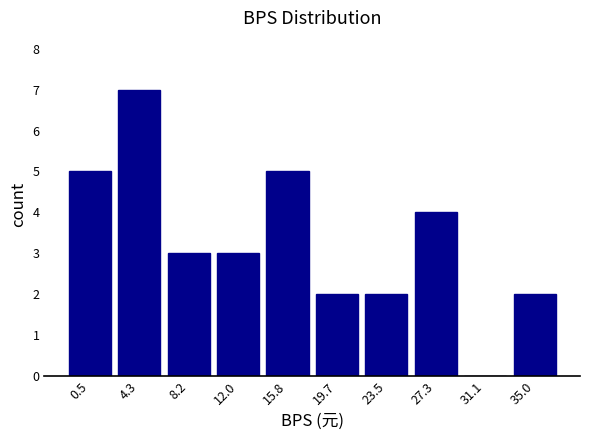

Reading left to right, extract all data points from this chart.

0.5=5	4.3=7	8.2=3	12.0=3	15.8=5	19.7=2	23.5=2	27.3=4	31.1=0	35.0=2